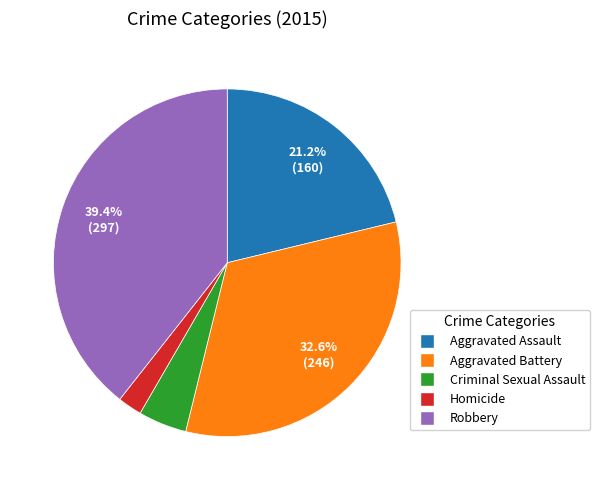

To the nearest percent, what is the difference between the Aggravated Assault and Aggravated Battery slice percentages?

11%